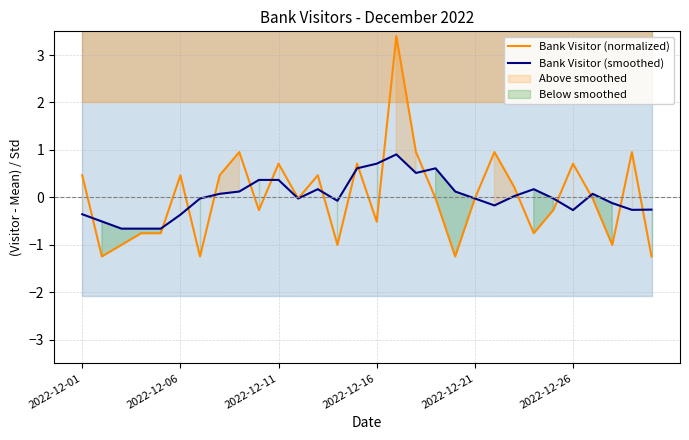

Does the chart display data point markers on the line(s)?

No